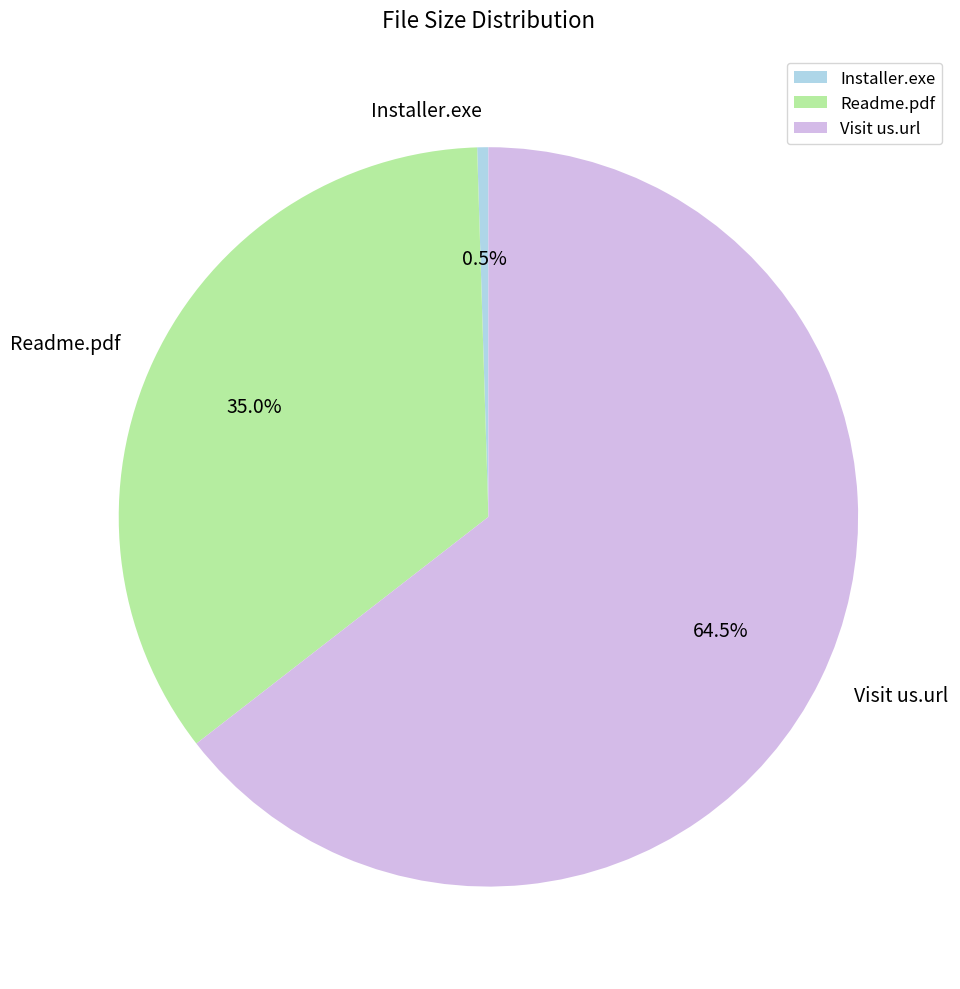

What is the smallest slice in the pie chart?

Installer.exe